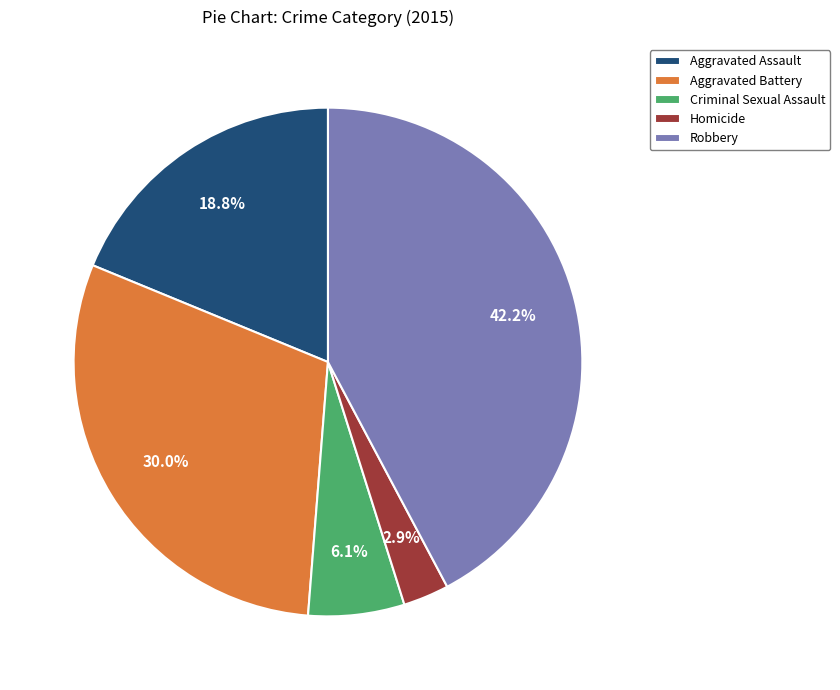

How many segments does this pie chart have?

5